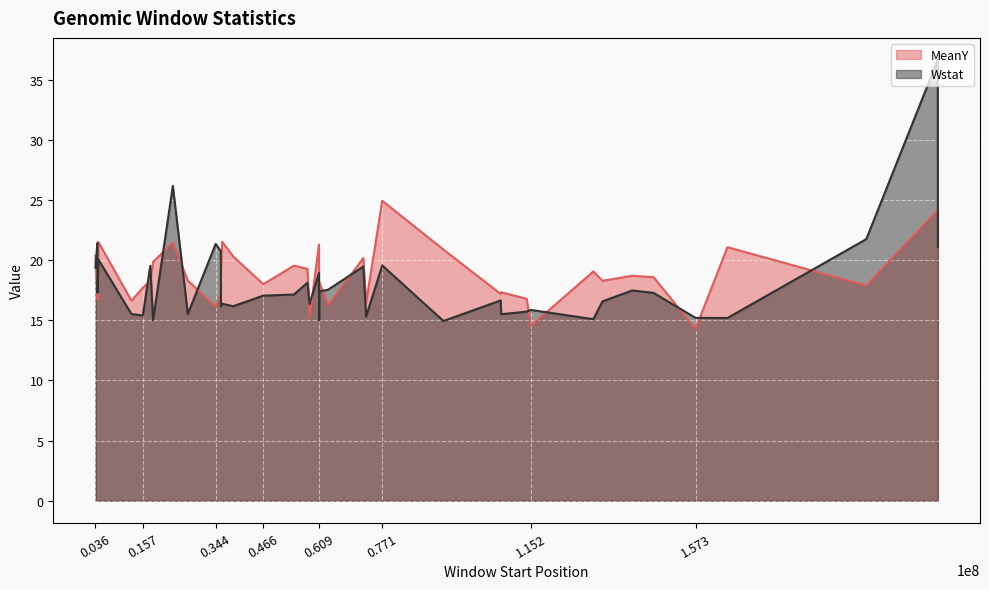

What is the total value across all series at 0.466?

35.1